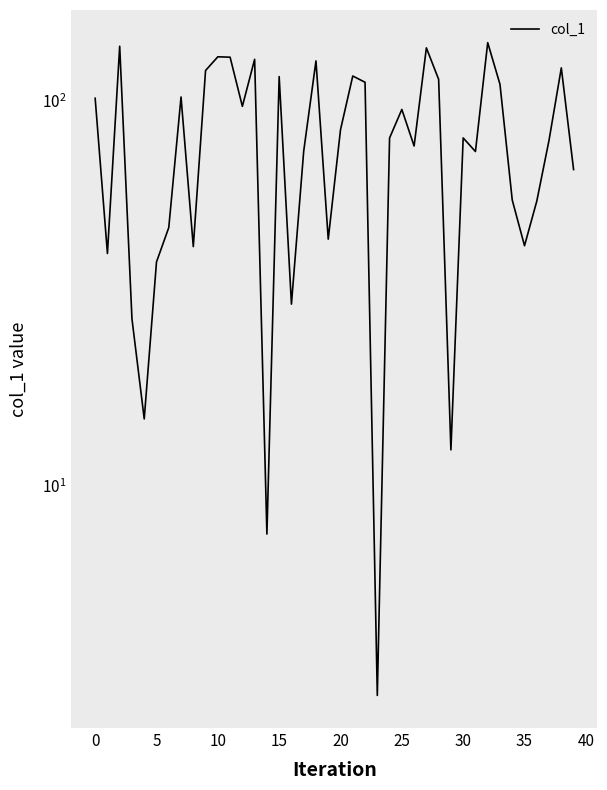

True or false: the data has more than 2 interior local peaks.

True